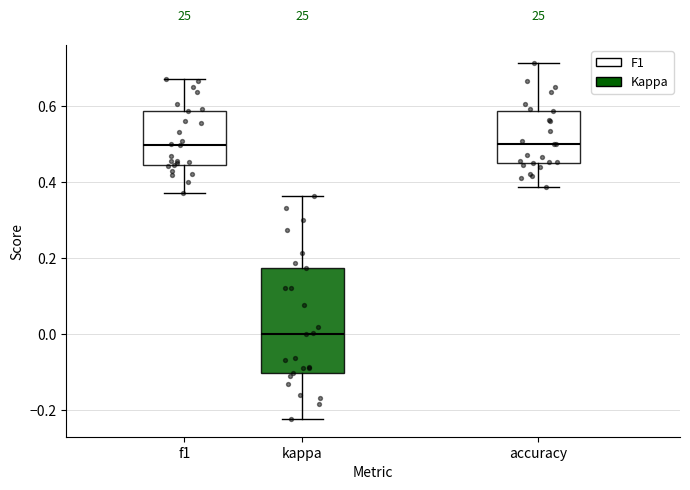

Which box's median line is the lowest?

kappa